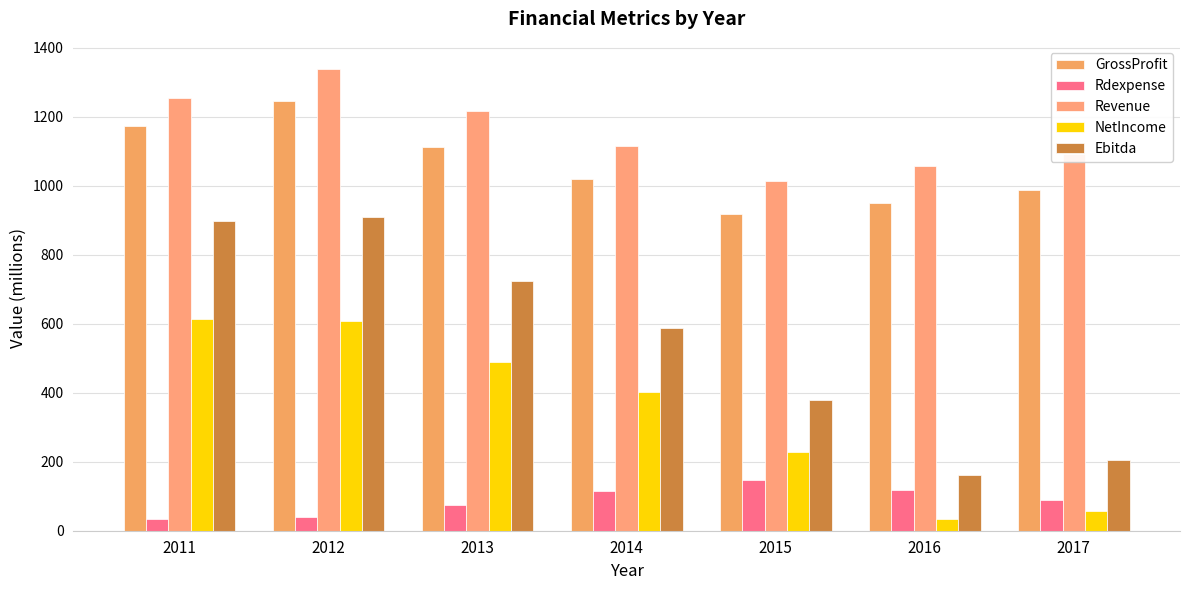

Reading left to right, extract all data points from this chart.

GrossProfit: 2011=1173	2012=1245	2013=1112	2014=1020	2015=917	2016=951	2017=989
Rdexpense: 2011=35	2012=41	2013=76	2014=115	2015=148	2016=119	2017=89
Revenue: 2011=1254	2012=1339	2013=1216	2014=1115	2015=1014	2016=1058	2017=1093
NetIncome: 2011=614	2012=607	2013=489	2014=403	2015=228	2016=35	2017=58
Ebitda: 2011=897	2012=911	2013=723	2014=588	2015=378	2016=163	2017=206